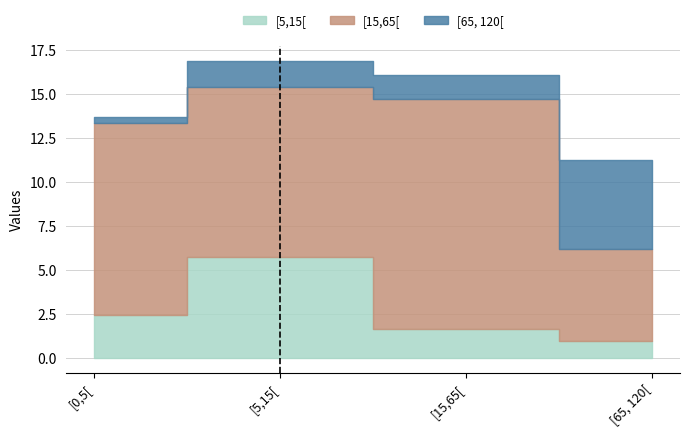

True or false: [65, 120[ and [15,65[ cross at least once.

False